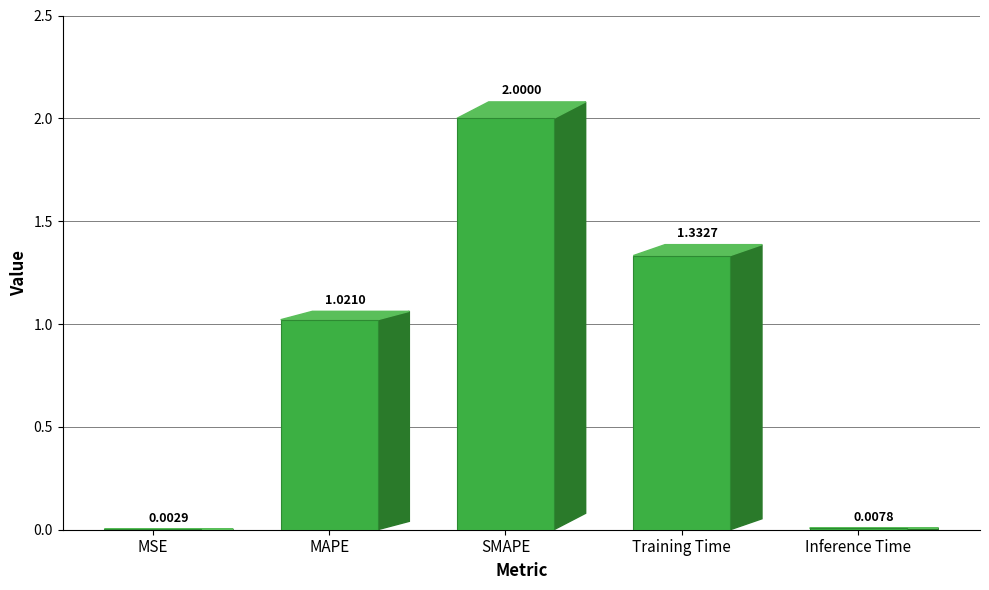

Are the bars horizontal?

No